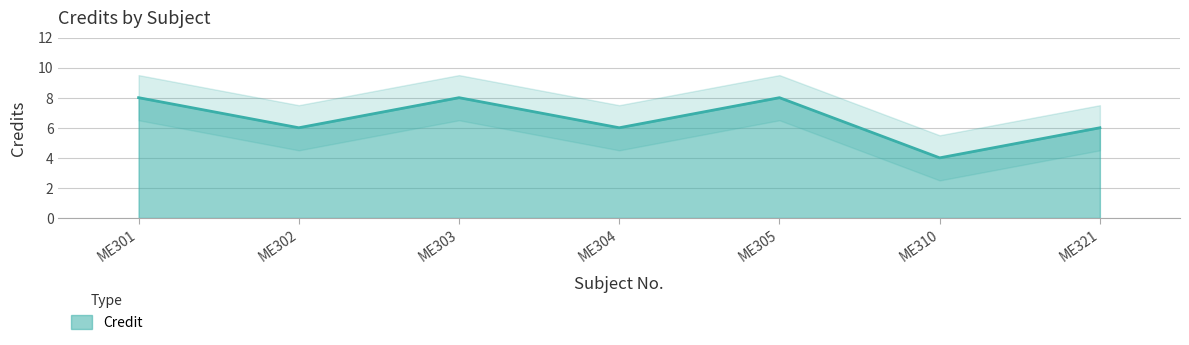

Count the values in the range 6 to 8.

6